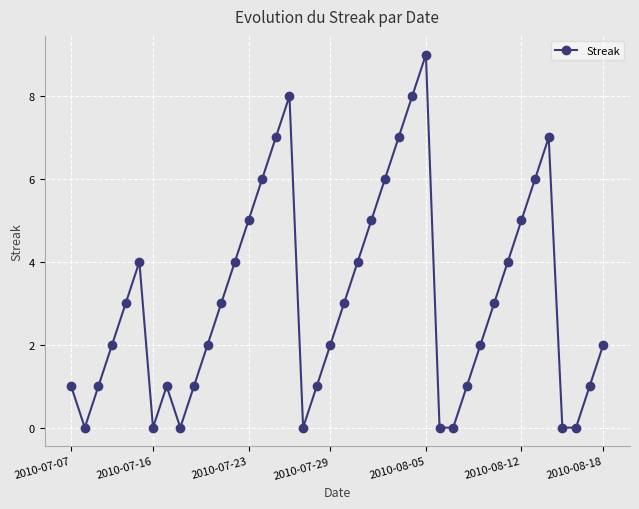

How many values are below 3?

20